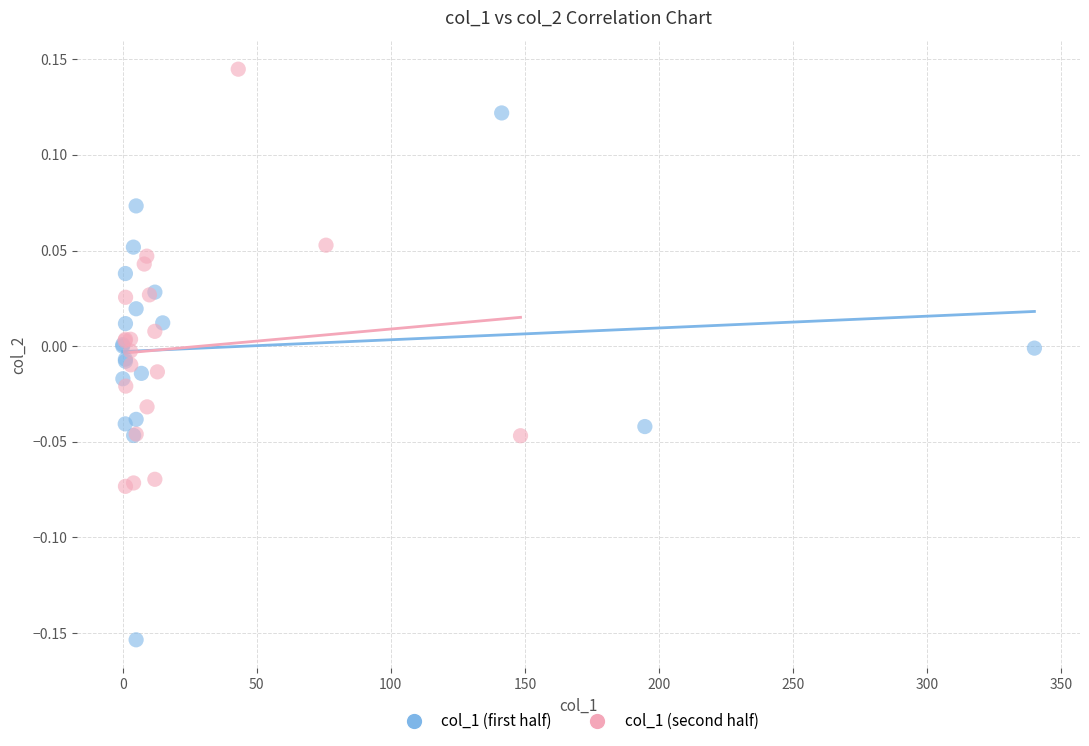

Which series reaches the maximum Y coordinate?

col_1 (second half)